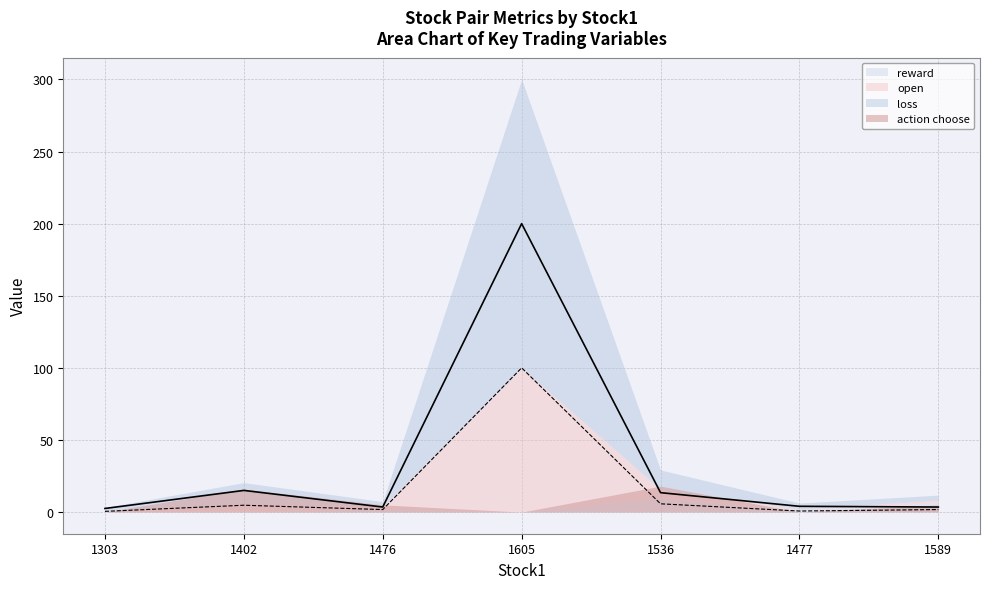

How many values in the open series are below 1?

2